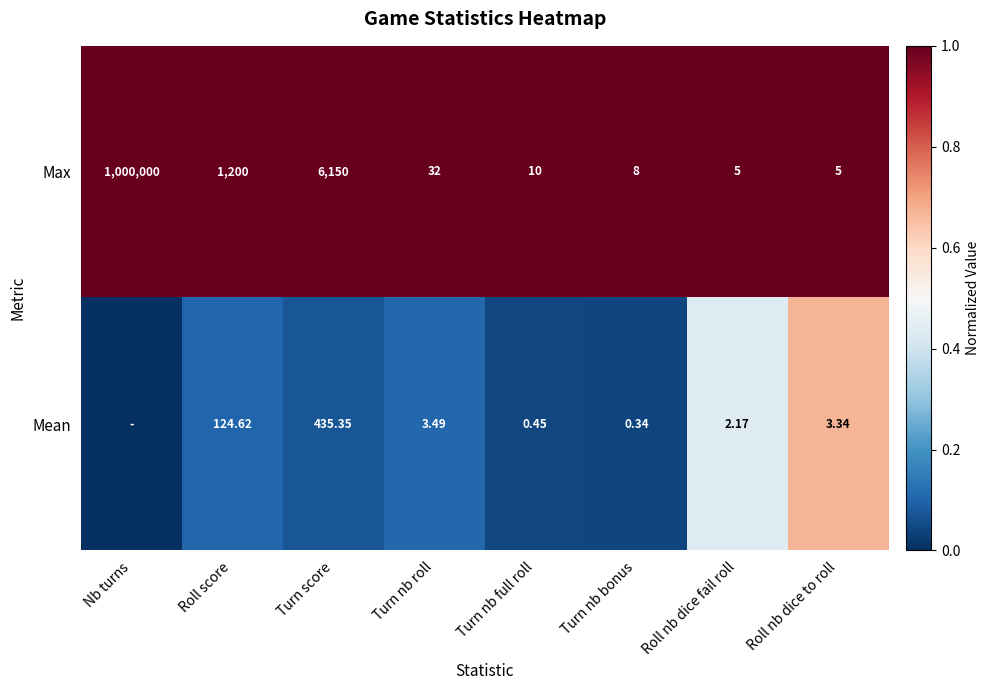

Which series changed the most between Turn nb bonus and Roll nb dice fail roll?

Max